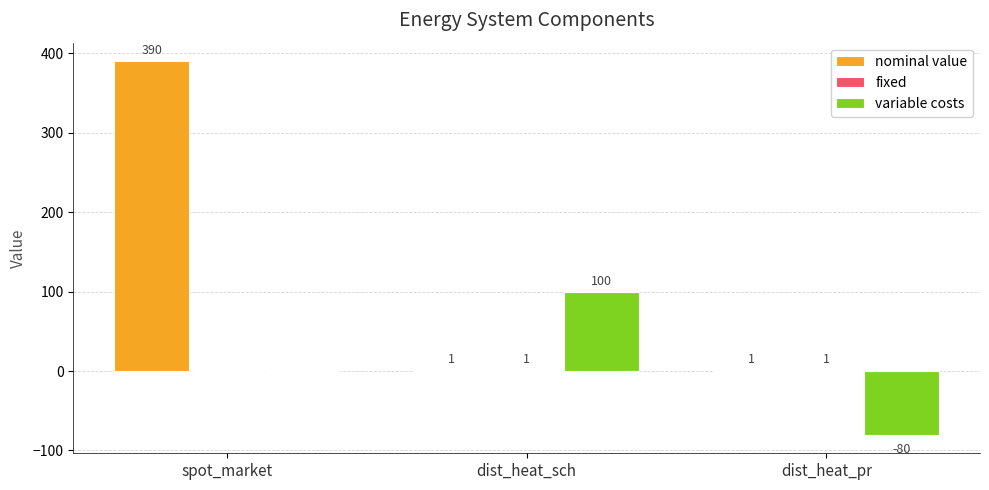

What is the spread (max minus min) of values at dist_heat_sch?

99